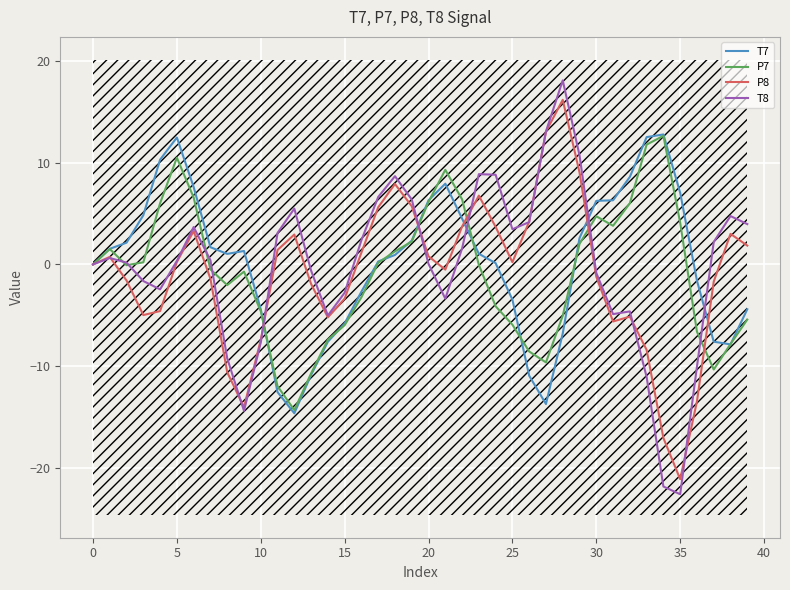

The value of P8 at 10 is -3.4. True or false?

False